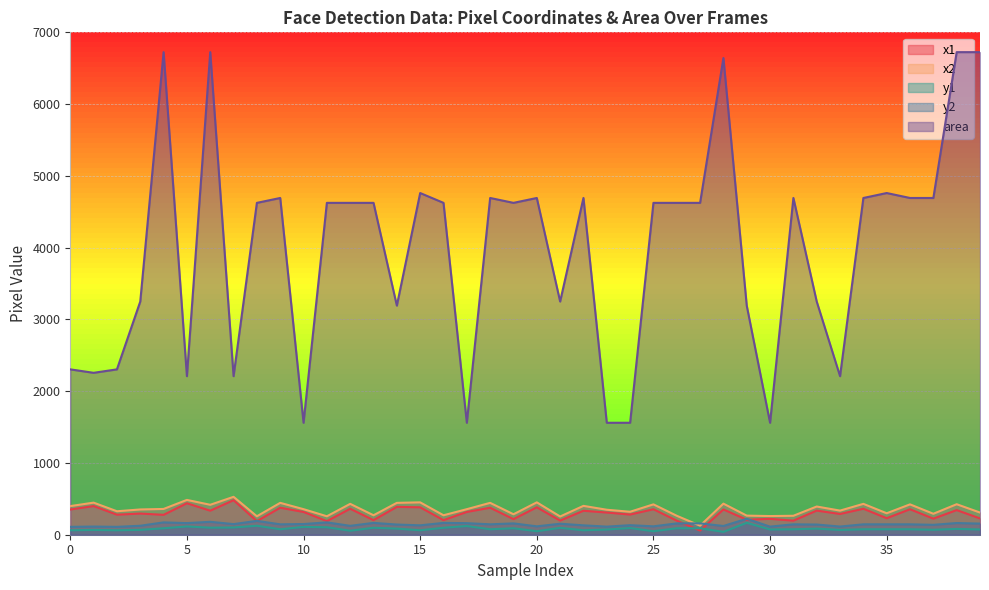

Does the chart display data point markers on the line(s)?

No